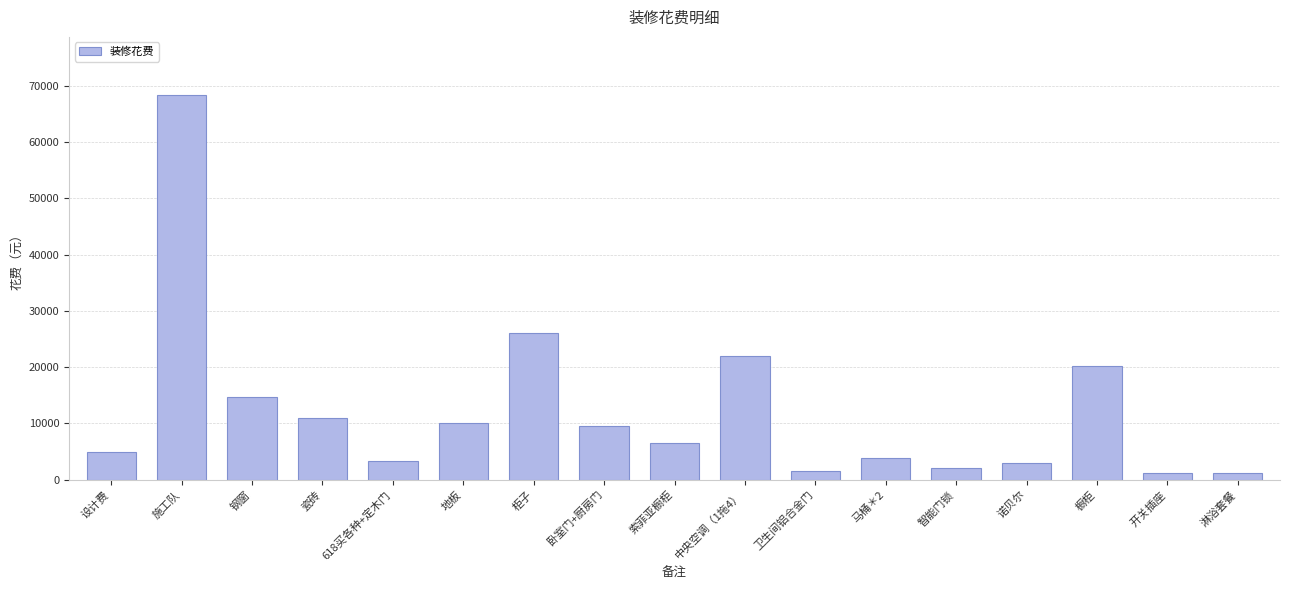

What is the sum of the values at 中央空调（1拖4） and 柜子?

48000